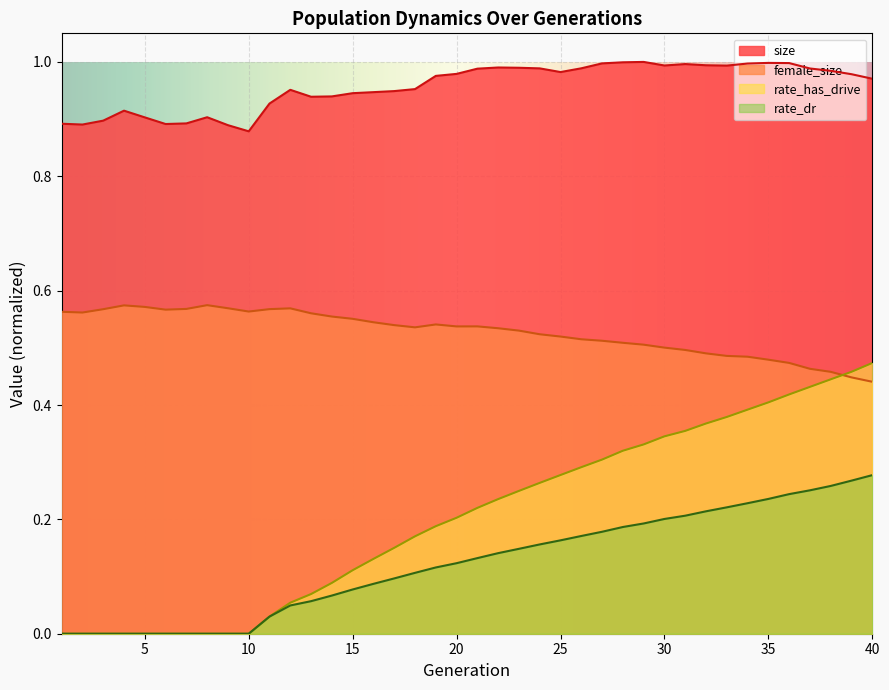

Reading left to right, transcribe all the data shown in this chart.

size: 0.9	0.9	0.9	0.9	0.9	0.9	0.9	0.9	0.9	0.9	0.9	1.0	0.9	0.9	0.9	0.9	0.9	1.0	1.0	1.0	1.0	1.0	1.0	1.0	1.0	1.0	1.0	1.0	1.0	1.0	1.0	1.0	1.0	1.0	1.0	1.0	1.0	1.0	1.0	1.0
female_size: 0.6	0.6	0.6	0.6	0.6	0.6	0.6	0.6	0.6	0.6	0.6	0.6	0.6	0.6	0.6	0.5	0.5	0.5	0.5	0.5	0.5	0.5	0.5	0.5	0.5	0.5	0.5	0.5	0.5	0.5	0.5	0.5	0.5	0.5	0.5	0.5	0.5	0.5	0.4	0.4
rate_dr: 0.0	0.0	0.0	0.0	0.0	0.0	0.0	0.0	0.0	0.0	0.0	0.0	0.1	0.1	0.1	0.1	0.1	0.1	0.1	0.1	0.1	0.1	0.1	0.2	0.2	0.2	0.2	0.2	0.2	0.2	0.2	0.2	0.2	0.2	0.2	0.2	0.3	0.3	0.3	0.3
rate_has_drive: 0.0	0.0	0.0	0.0	0.0	0.0	0.0	0.0	0.0	0.0	0.0	0.1	0.1	0.1	0.1	0.1	0.2	0.2	0.2	0.2	0.2	0.2	0.2	0.3	0.3	0.3	0.3	0.3	0.3	0.3	0.4	0.4	0.4	0.4	0.4	0.4	0.4	0.4	0.5	0.5